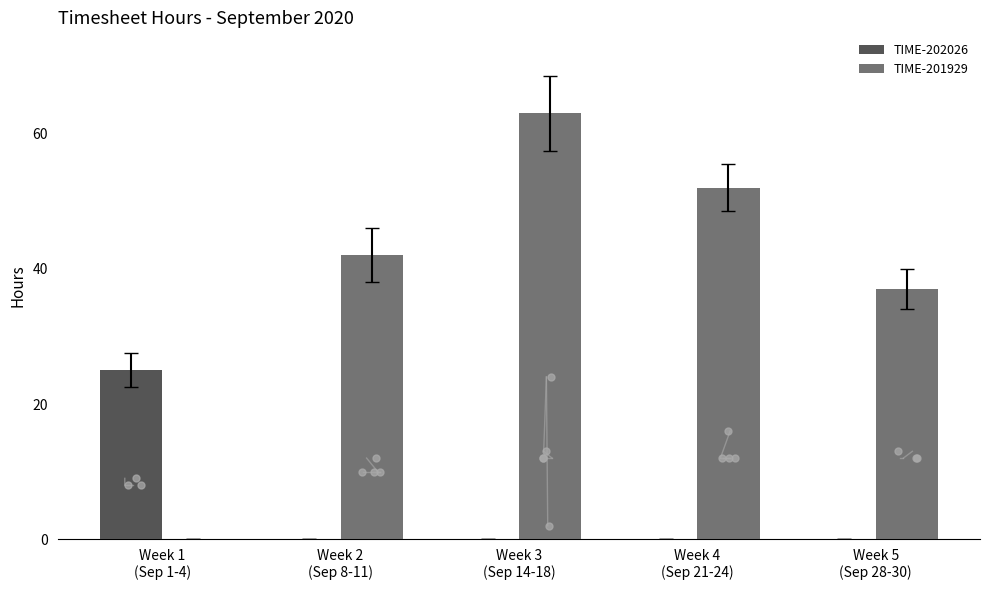

Reading right to left, extract all data points from this chart.

TIME-202026: Week 5
(Sep 28-30)=0	Week 4
(Sep 21-24)=0	Week 3
(Sep 14-18)=0	Week 2
(Sep 8-11)=0	Week 1
(Sep 1-4)=25
TIME-201929: Week 5
(Sep 28-30)=37	Week 4
(Sep 21-24)=52	Week 3
(Sep 14-18)=63	Week 2
(Sep 8-11)=42	Week 1
(Sep 1-4)=0